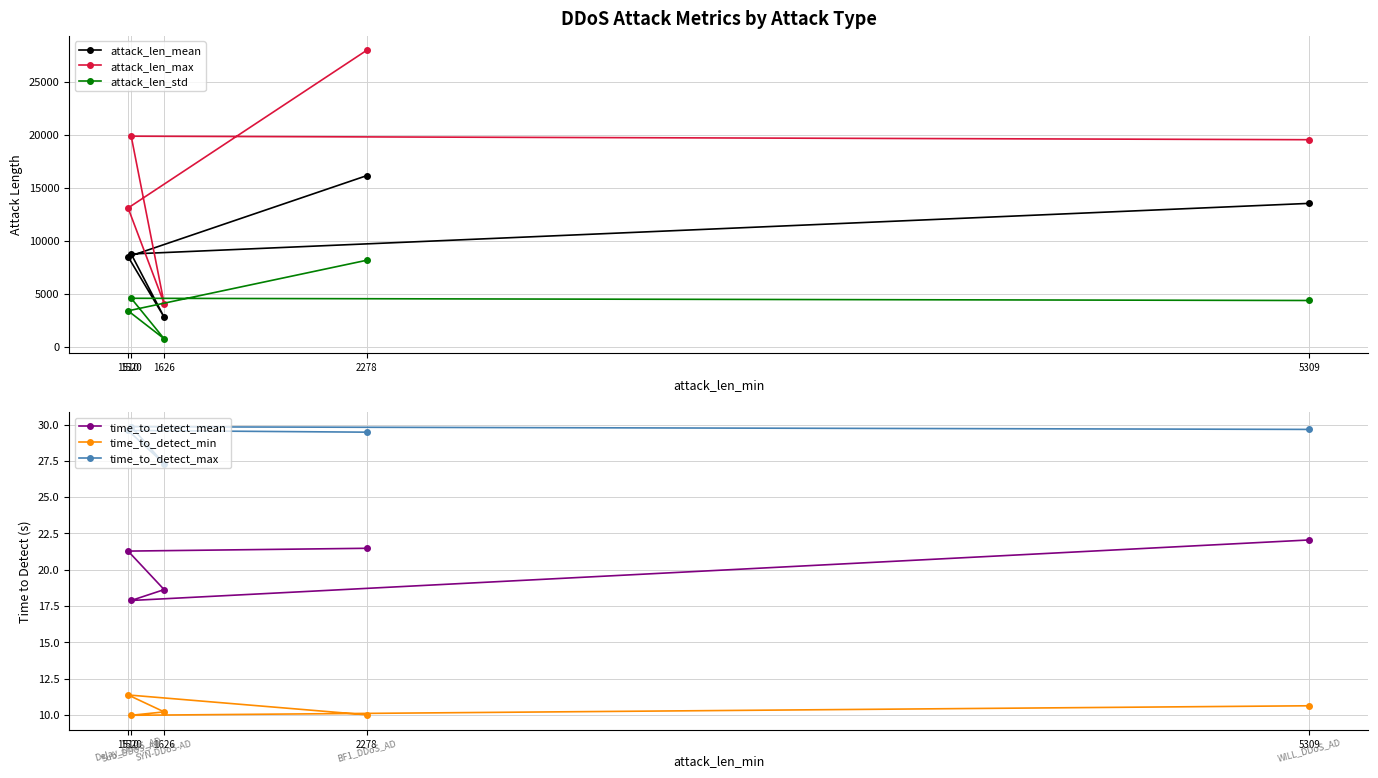

What is the value of the time_to_detect_min point at the 3rd from the left?

10.2